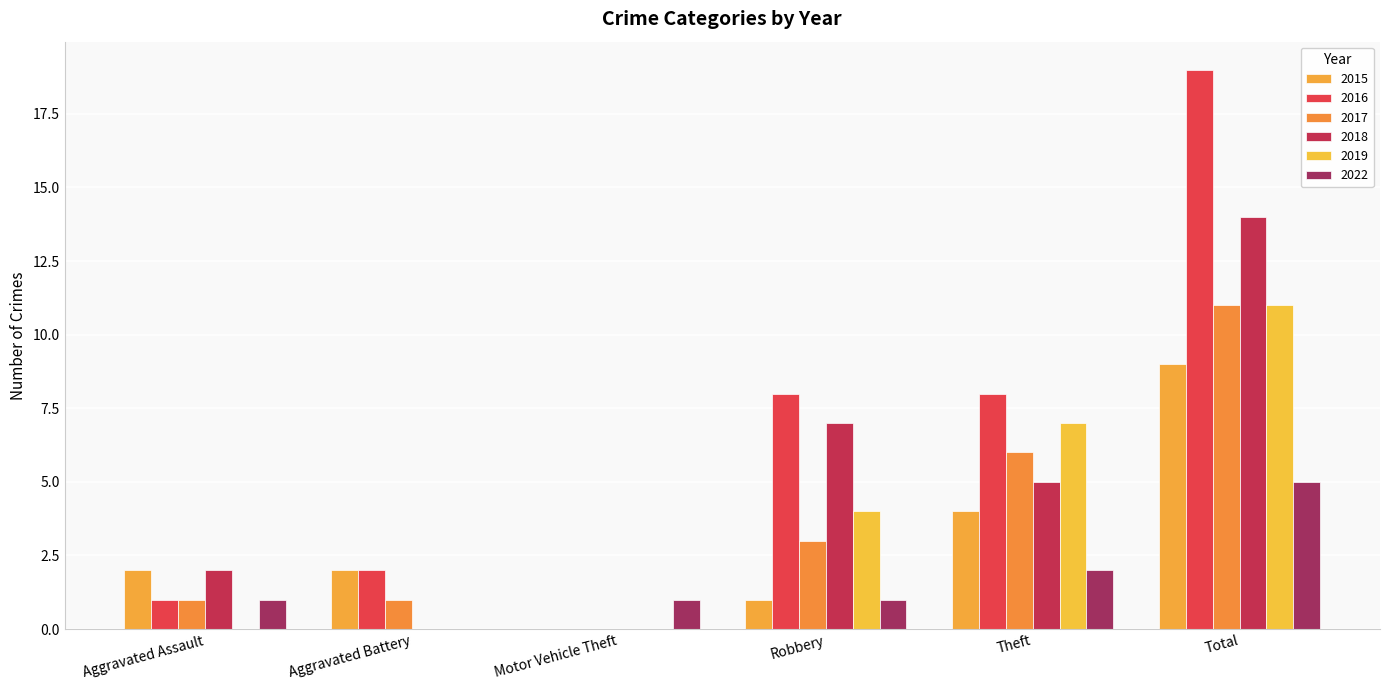

How many 2018 values are between 0 and 7?

5